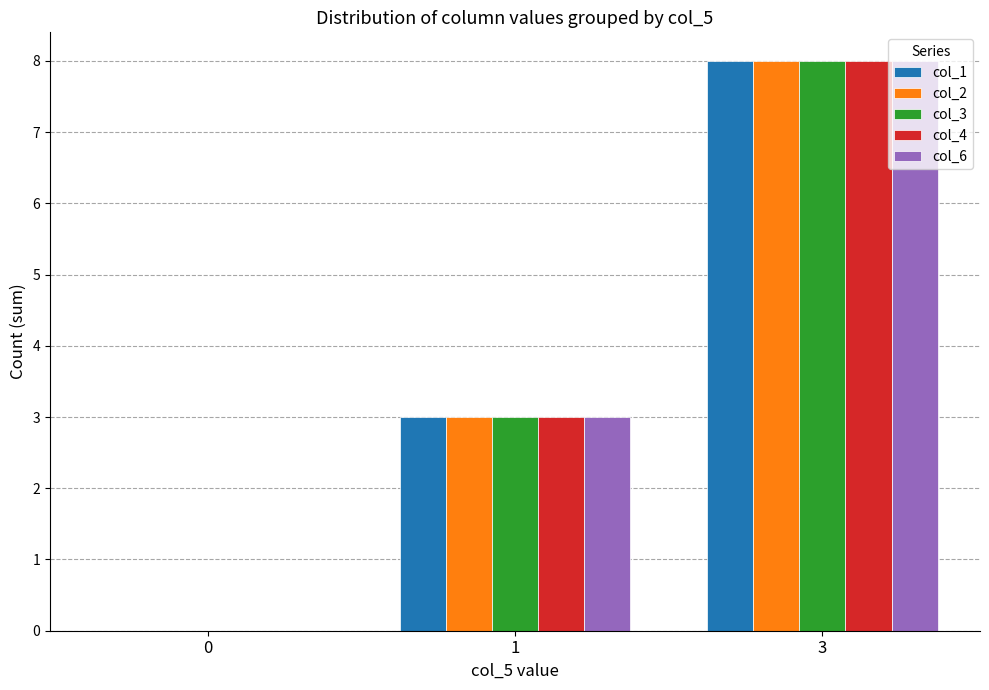

What is the sum of all col_1 values?

11